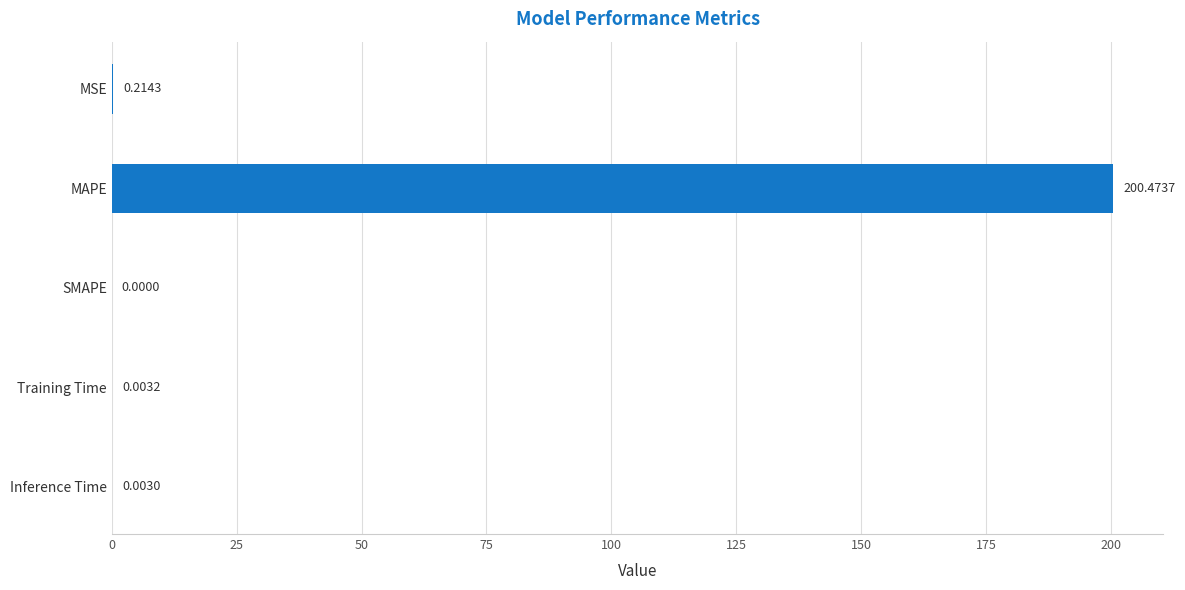

Which has a higher value, Training Time or MSE?

MSE